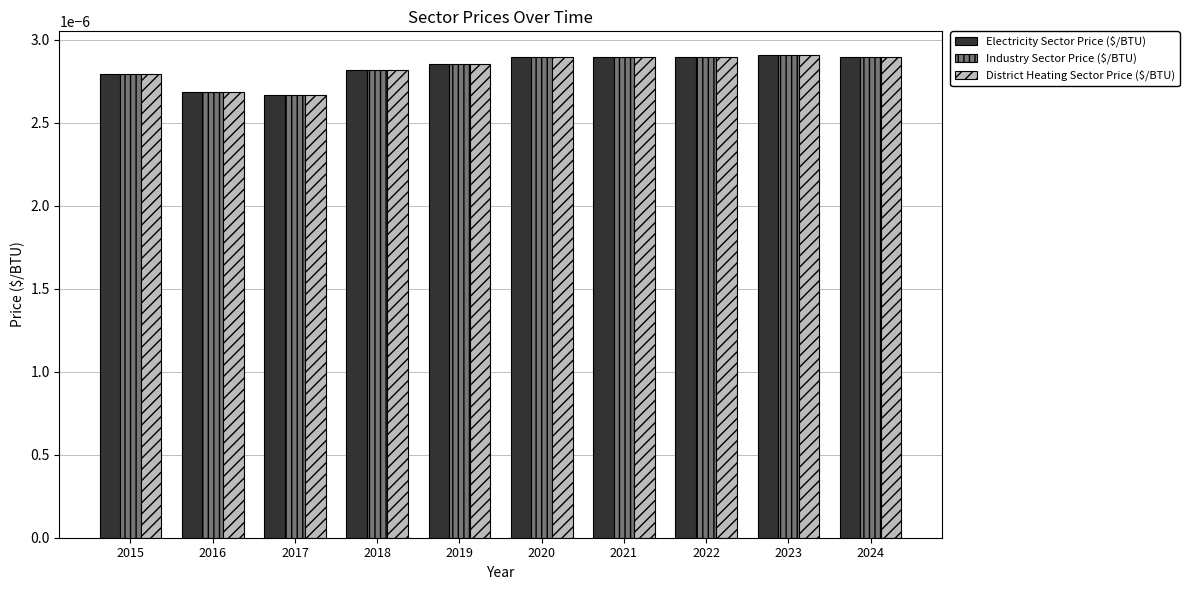

Are the bars horizontal?

No